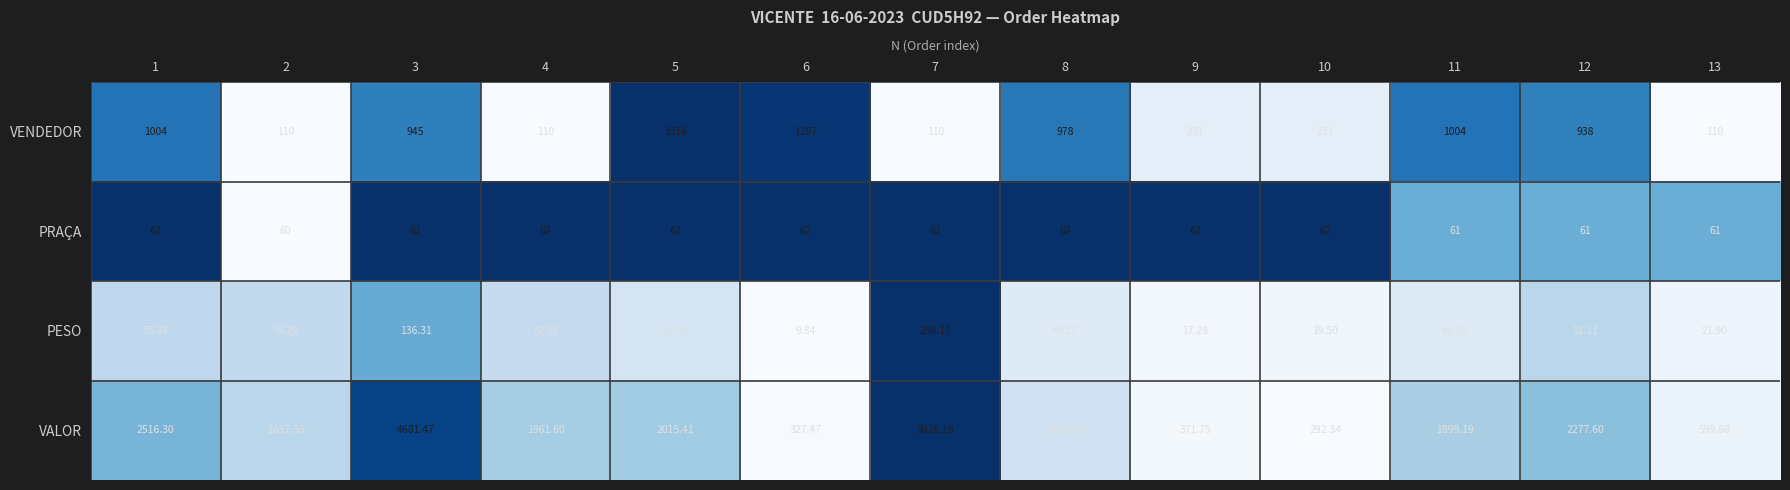

Which series changed the most between 6 and 9?

VENDEDOR